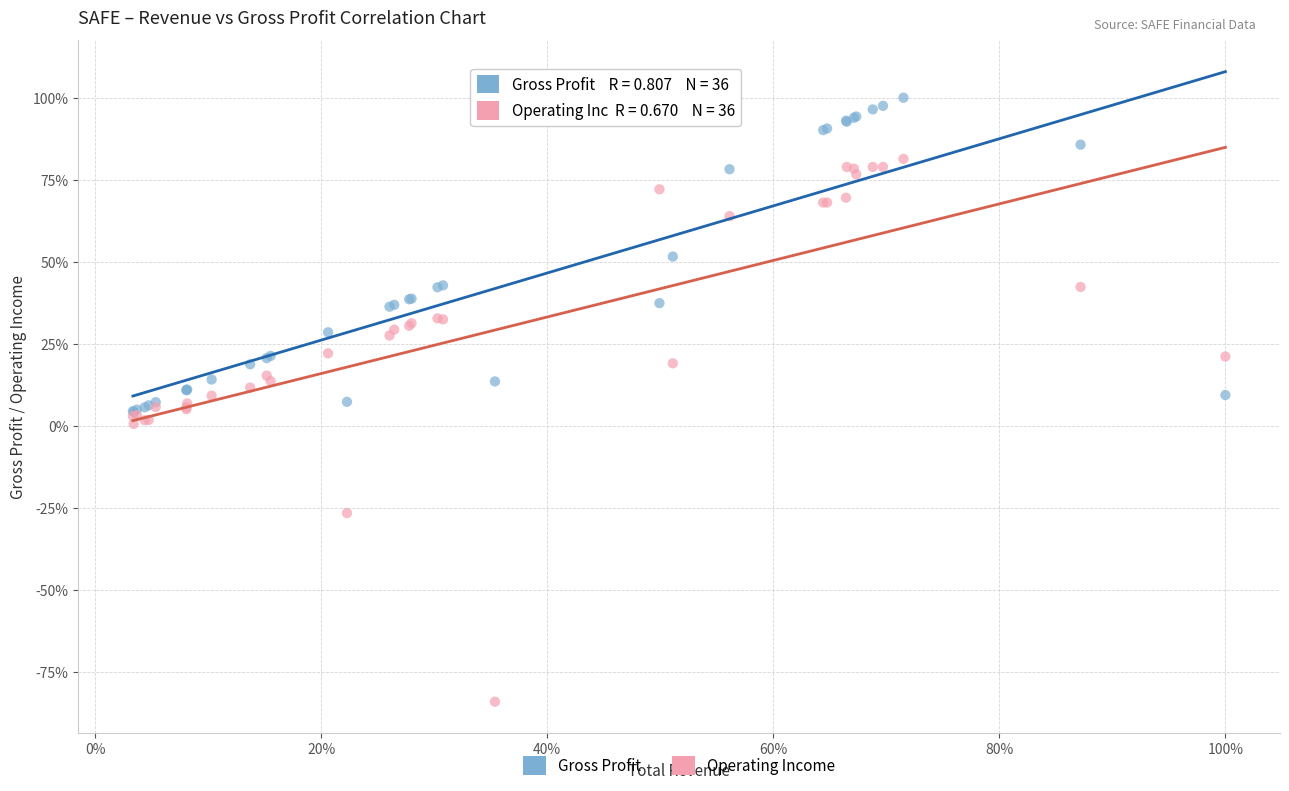

What are all the series names shown in the legend?

Gross Profit, Operating Income